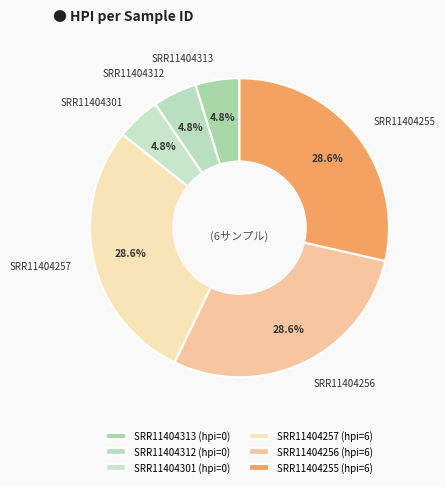

To the nearest percent, what is the combined percentage of SRR11404257 and SRR11404301?

33%